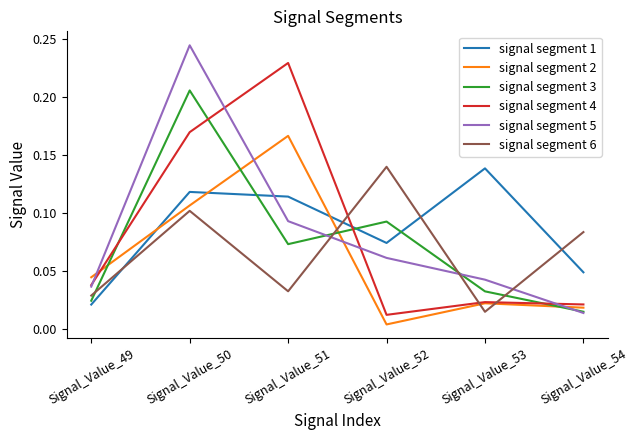

True or false: signal segment 4 and signal segment 1 cross at least once.

True